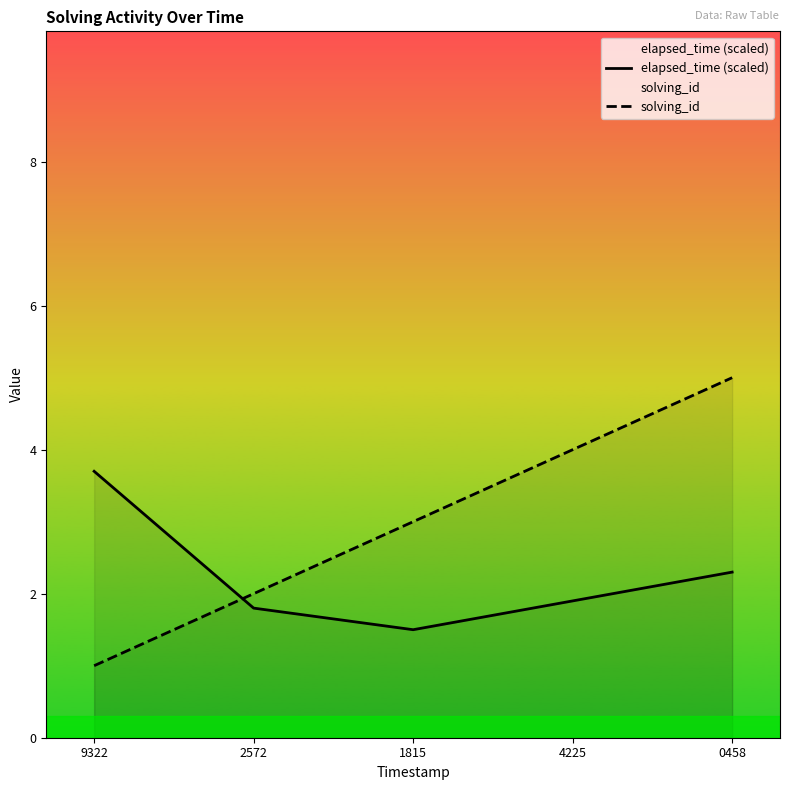

Where does the solving_id series first go above 3?

4225